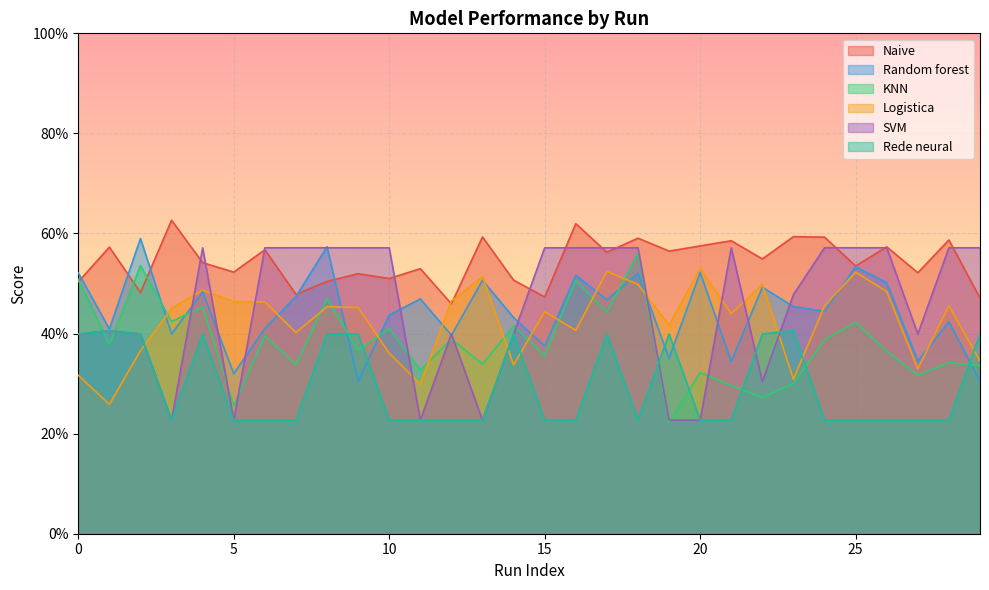

In Logistica, how many points are lower than both neighbors (excluding endpoints)?

9